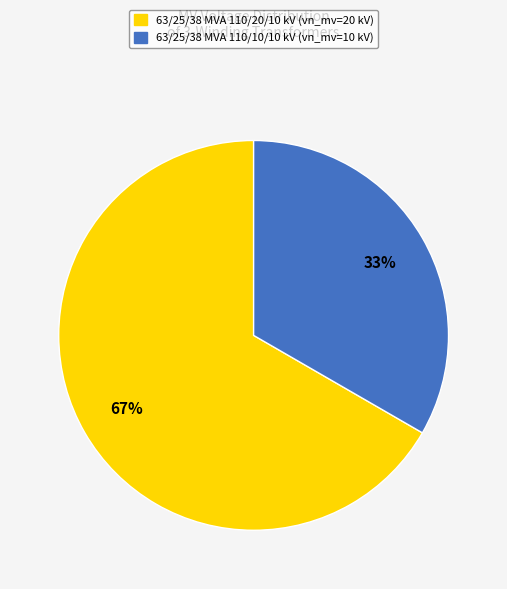

Is there any slice that represents more than half of the pie?

Yes